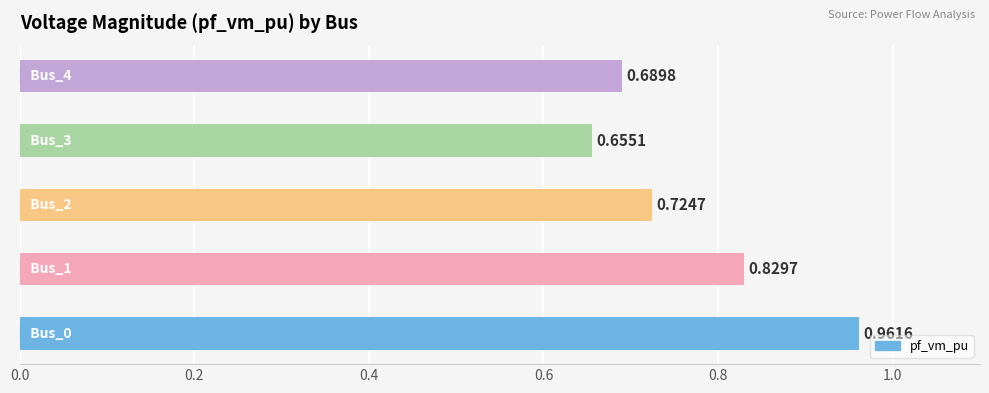

Count the number of categories in the chart.

5